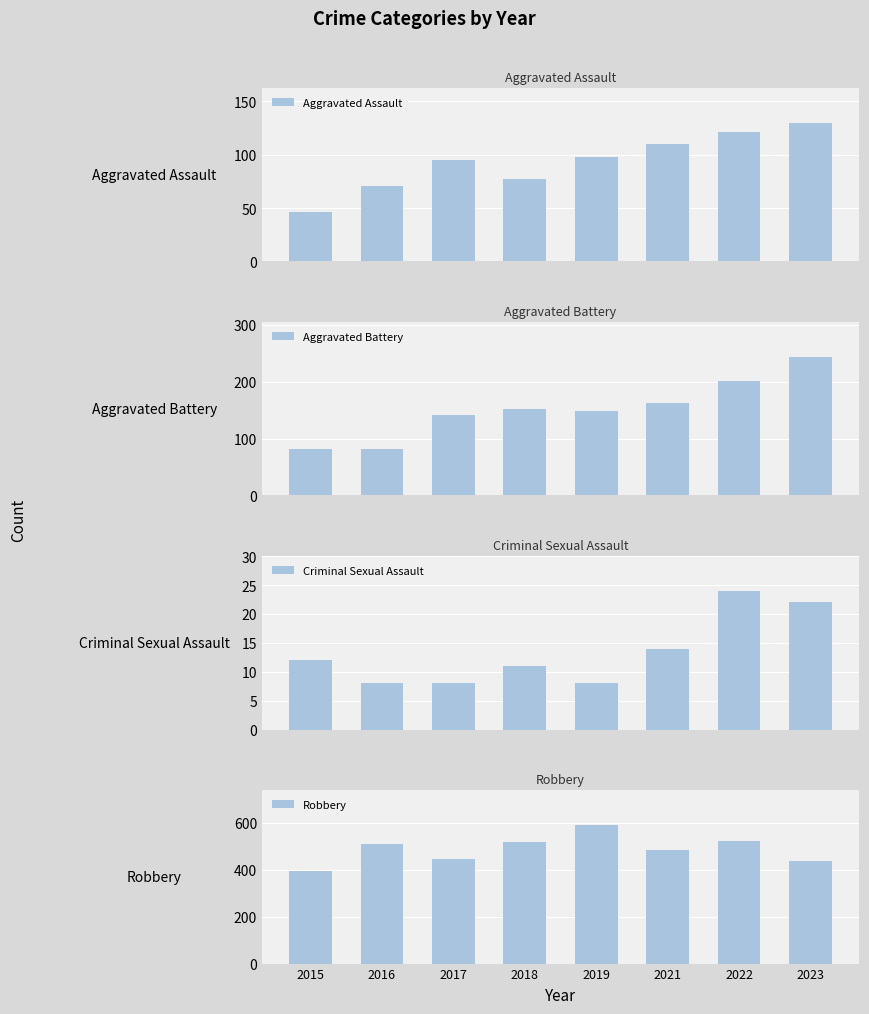

Does the chart contain any negative values?

No